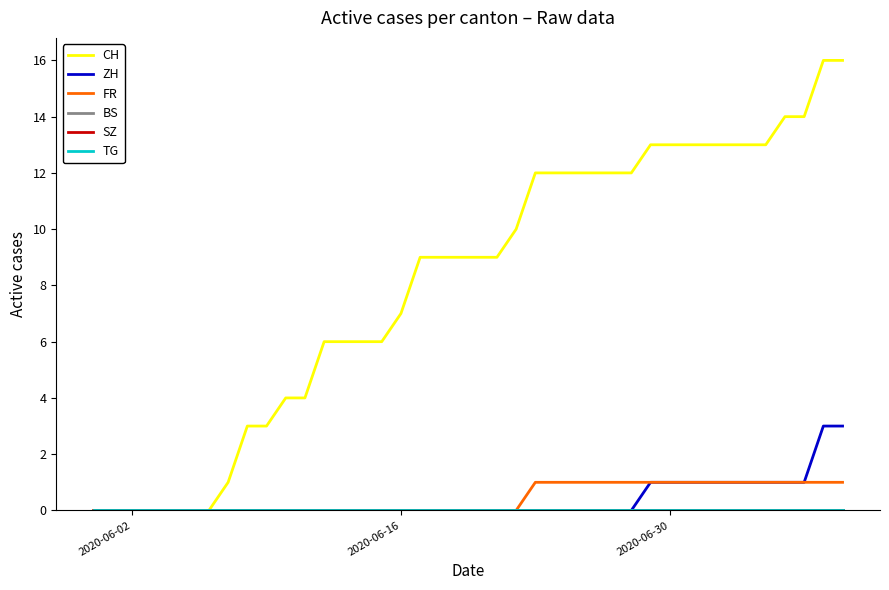

How many lines are shown in the chart?

6